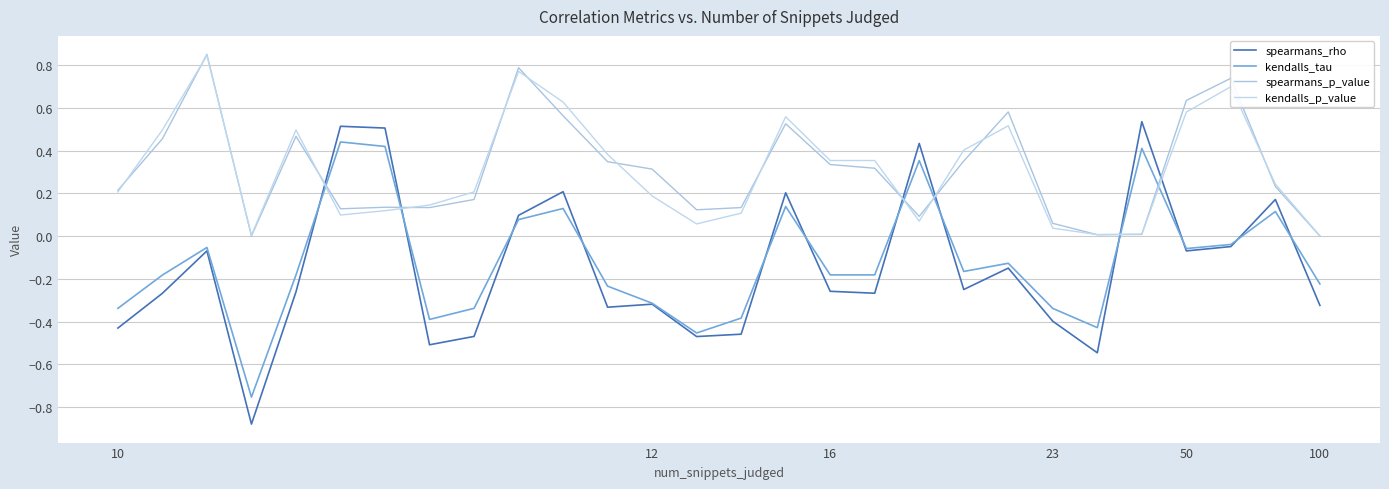

How many lines are shown in the chart?

4